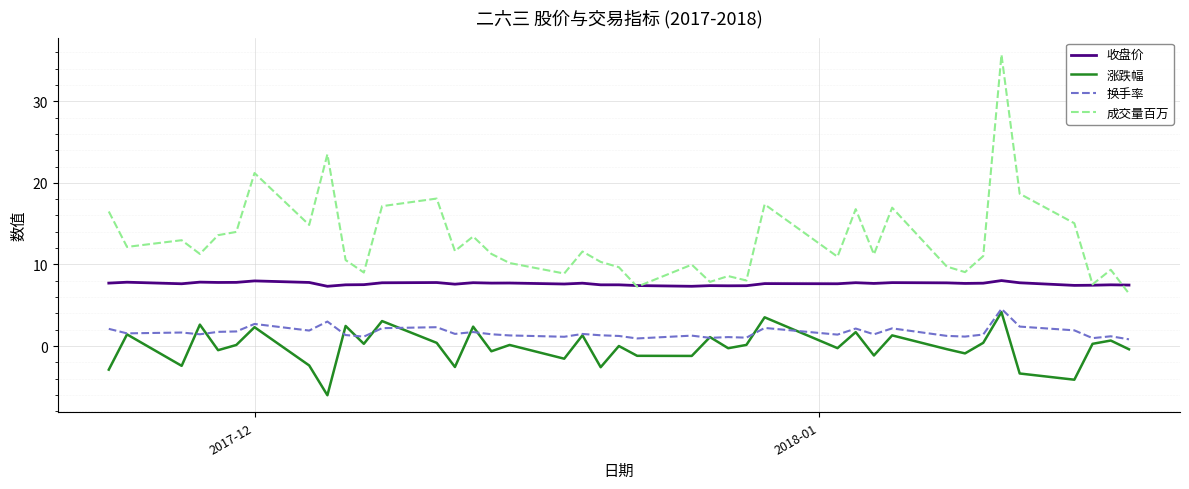

Which series has the largest range (max minus min)?

成交量百万